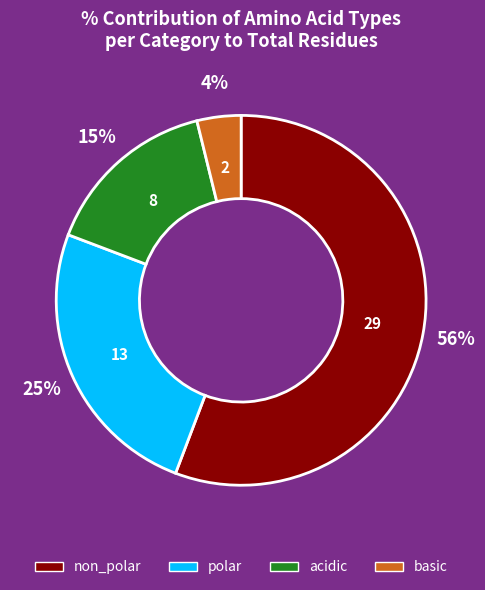

Does polar represent more than half of the total?

No